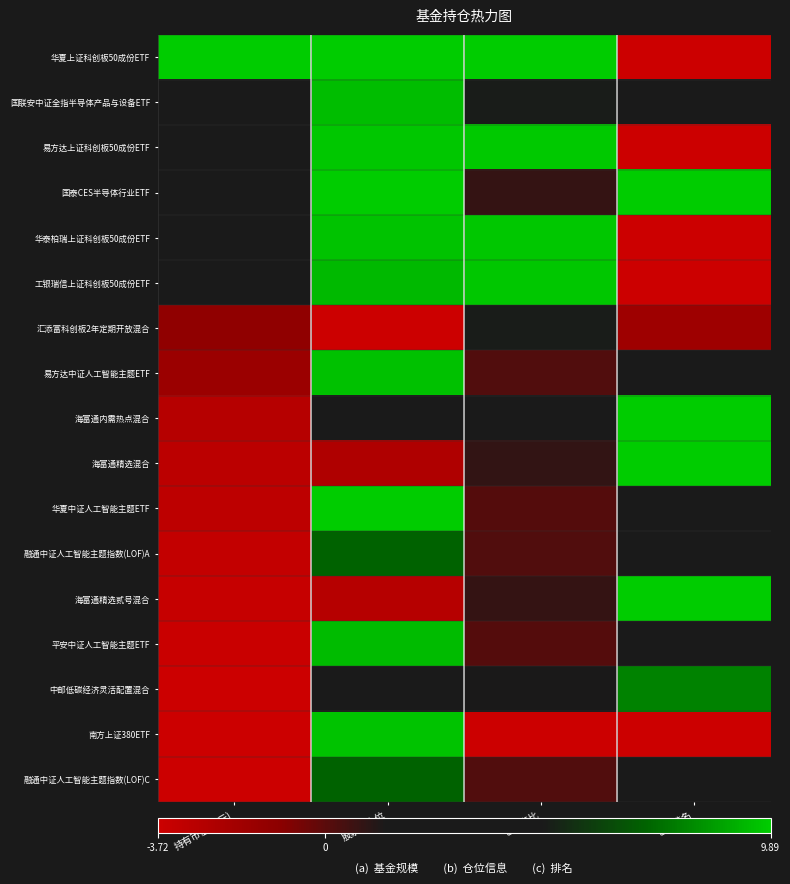

Which label corresponds to the largest value in the chart?

持有市值(亿元)